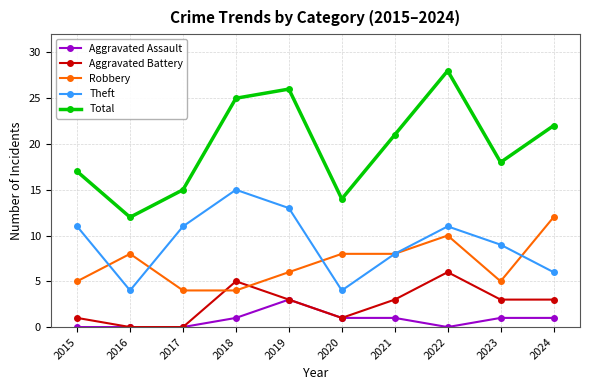

Is this an area chart (filled region under the line)?

No